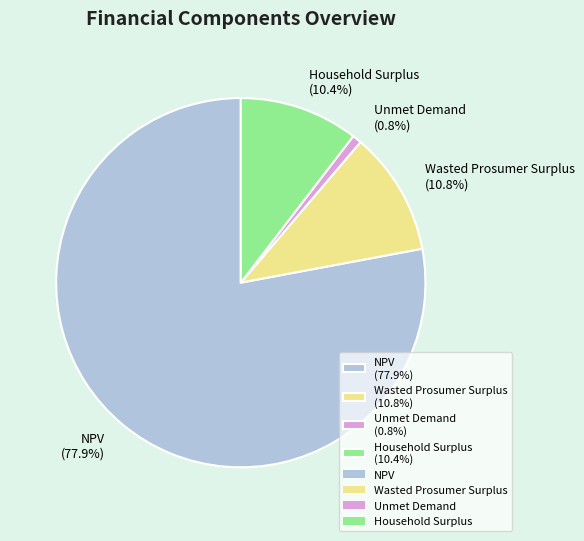

What is the largest slice in the pie chart?

NPV